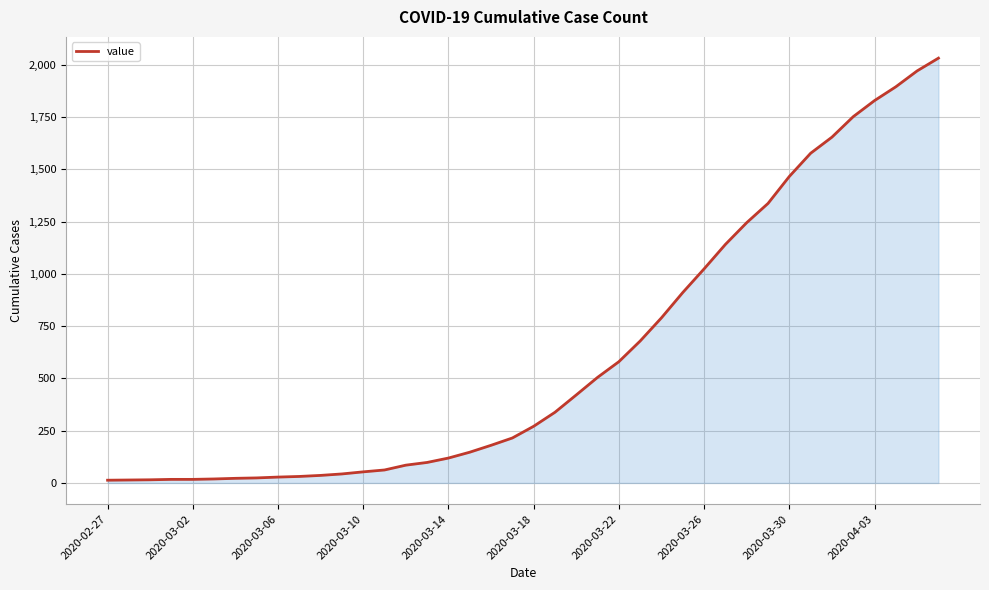

What is the greatest value displayed?

2032